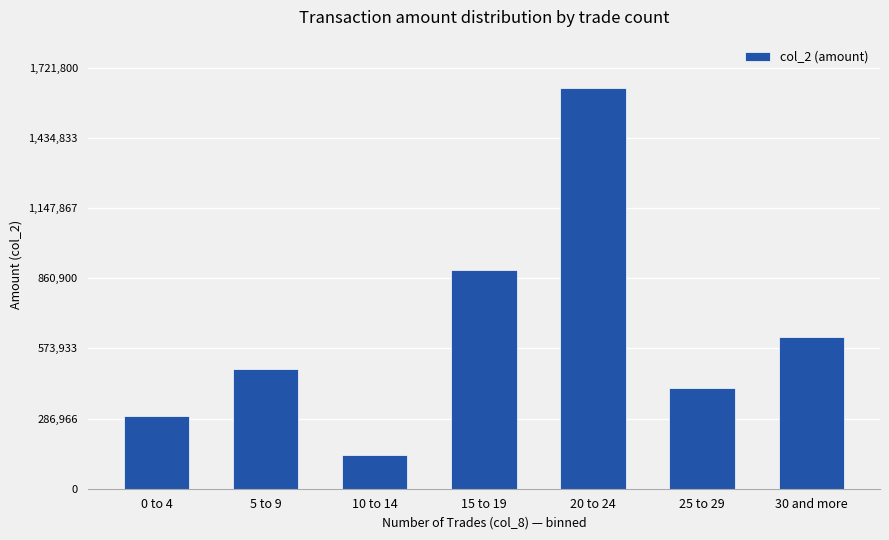

Reading left to right, extract all data points from this chart.

299100	489690	139780	896360	1639810	413590	622560